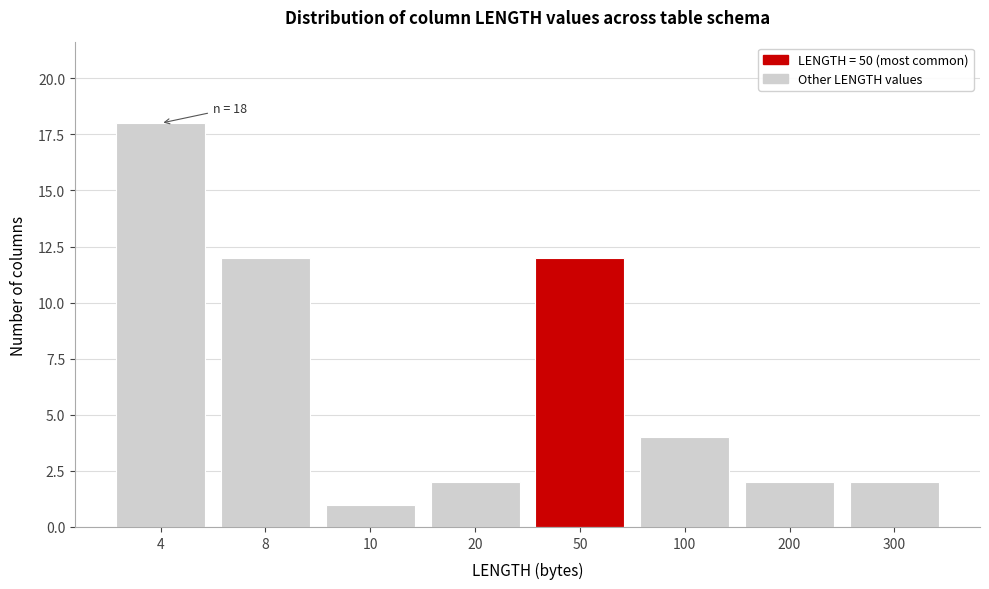

Reading right to left, extract all data points from this chart.

300=2	200=2	100=4	50=12	20=2	10=1	8=12	4=18